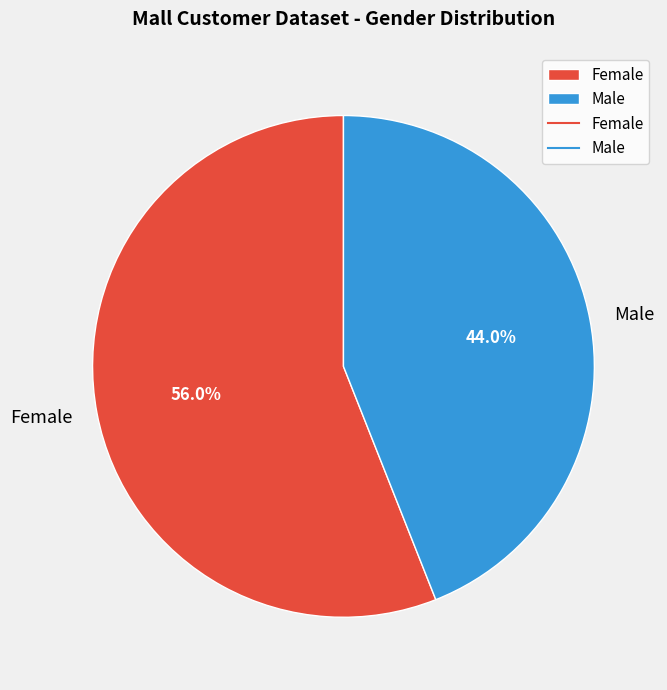

What is the majority slice?

Female